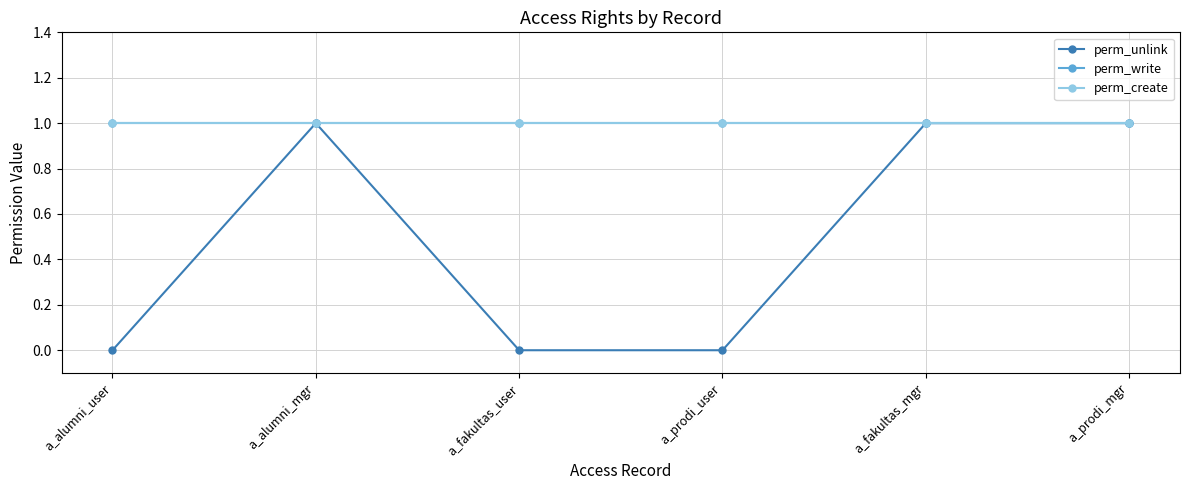

Does the chart have visible grid lines?

Yes